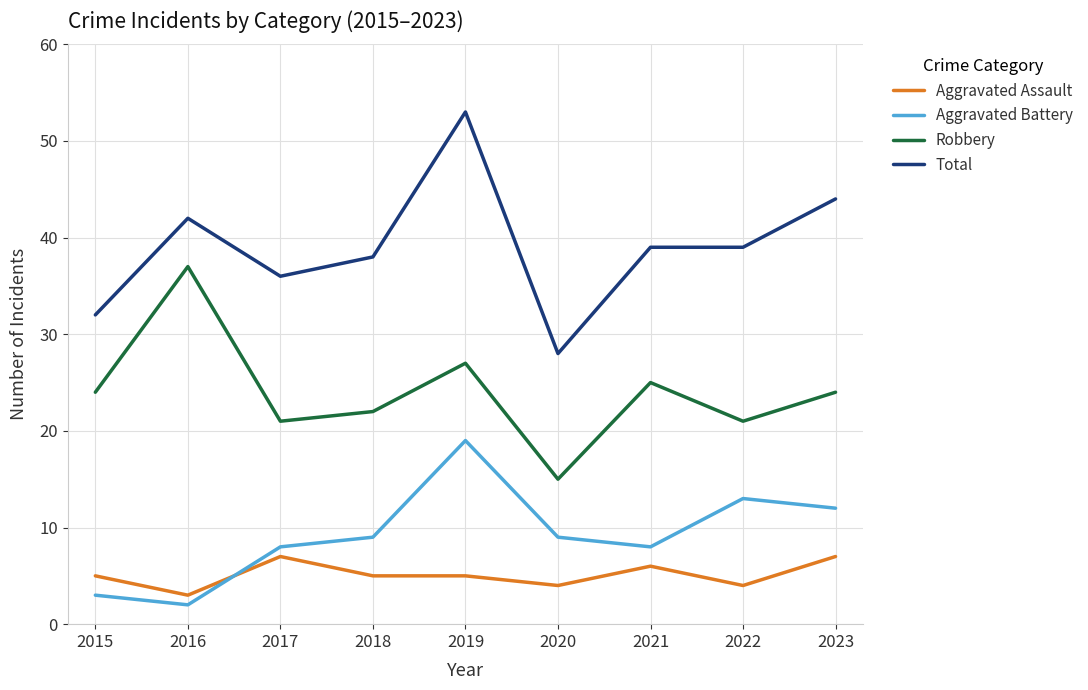

How many Aggravated Assault values are between 4 and 6?

6